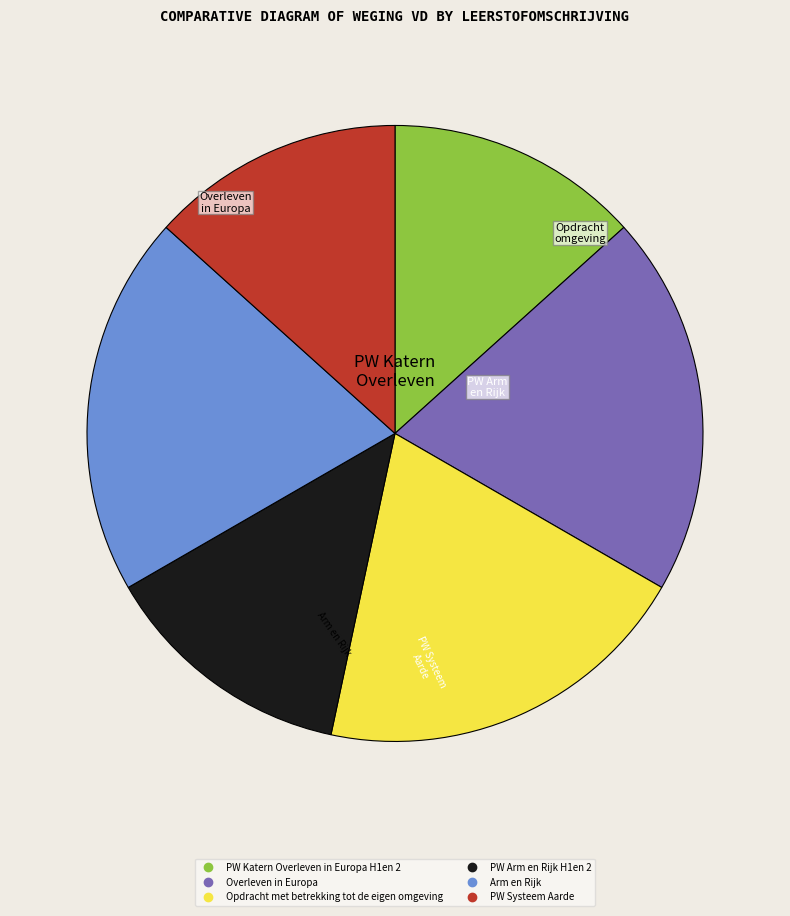

Between Opdracht met betrekking tot de eigen omgeving and PW Arm en Rijk H1en 2, which is larger?

Opdracht met betrekking tot de eigen omgeving